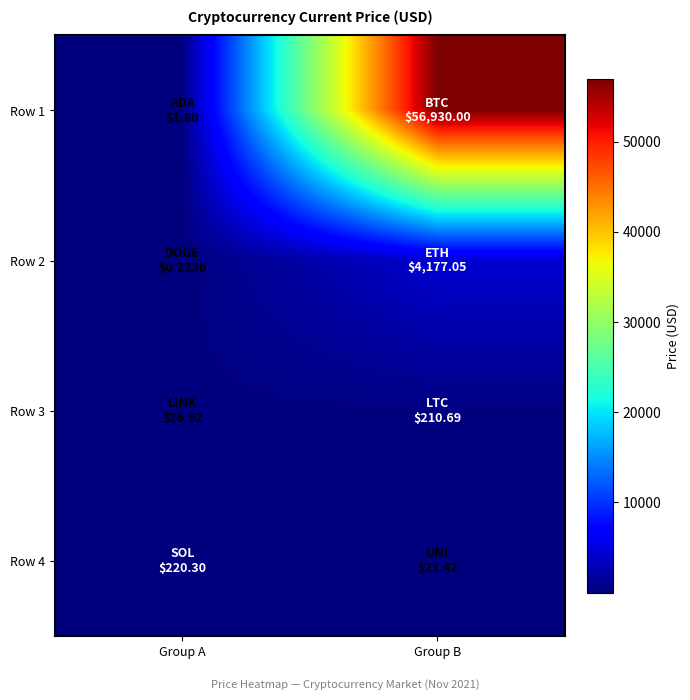

What is the spread (max minus min) of values at Group A?

220.1